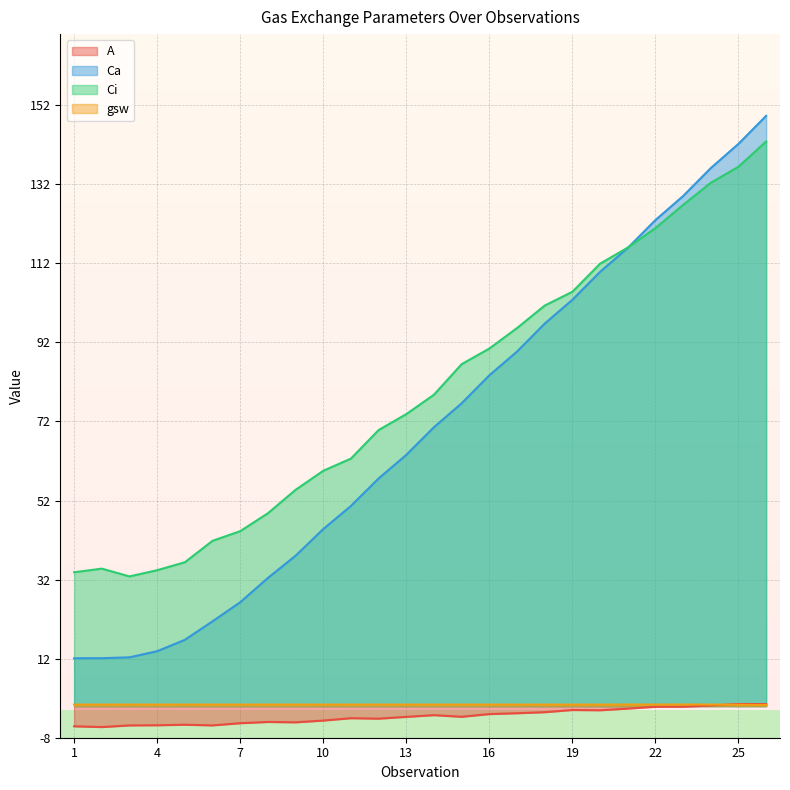

How many distinct data groups are displayed?

4